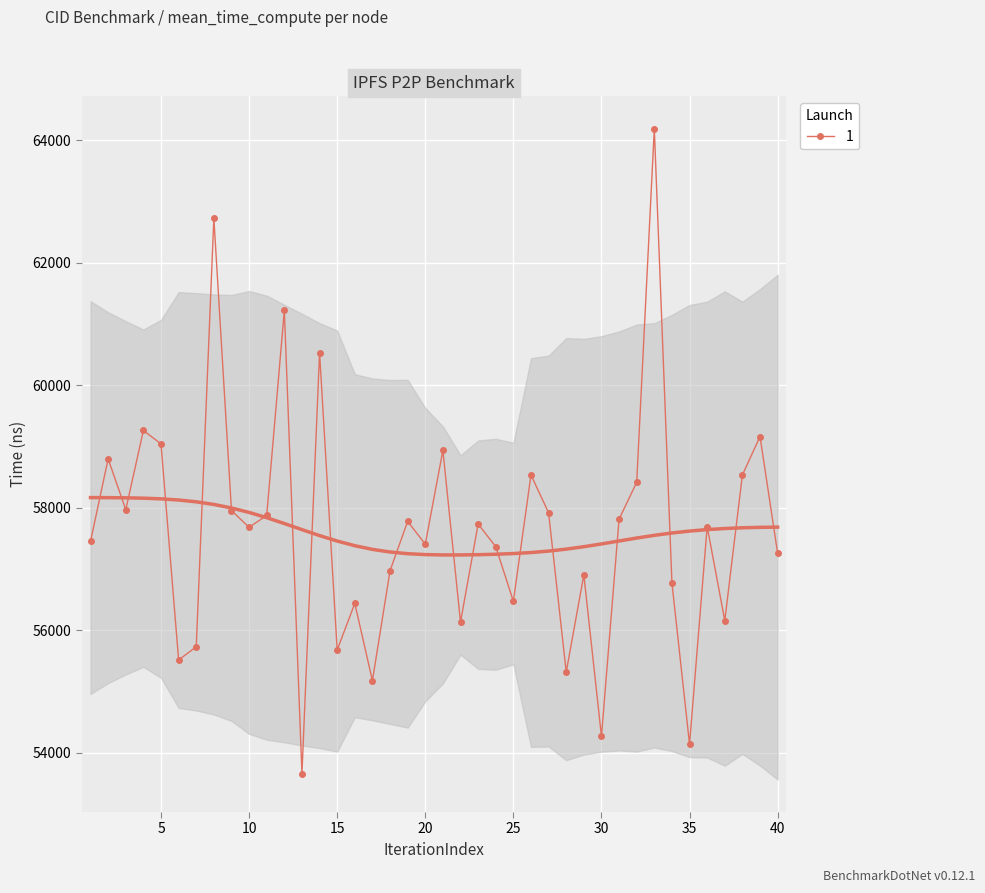

Approximately how many times larger is the value at 27 compared to 7?

1.0